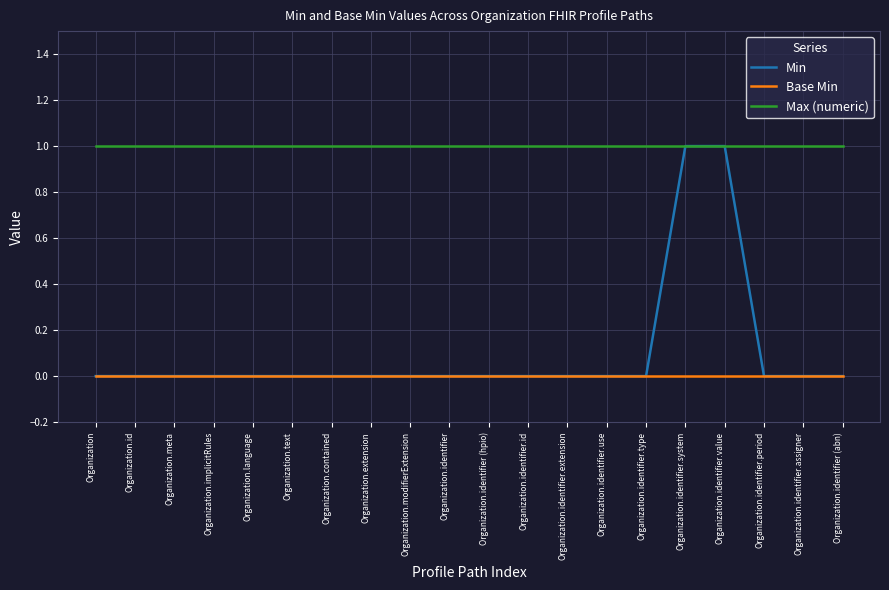

How many series are shown in this chart?

3